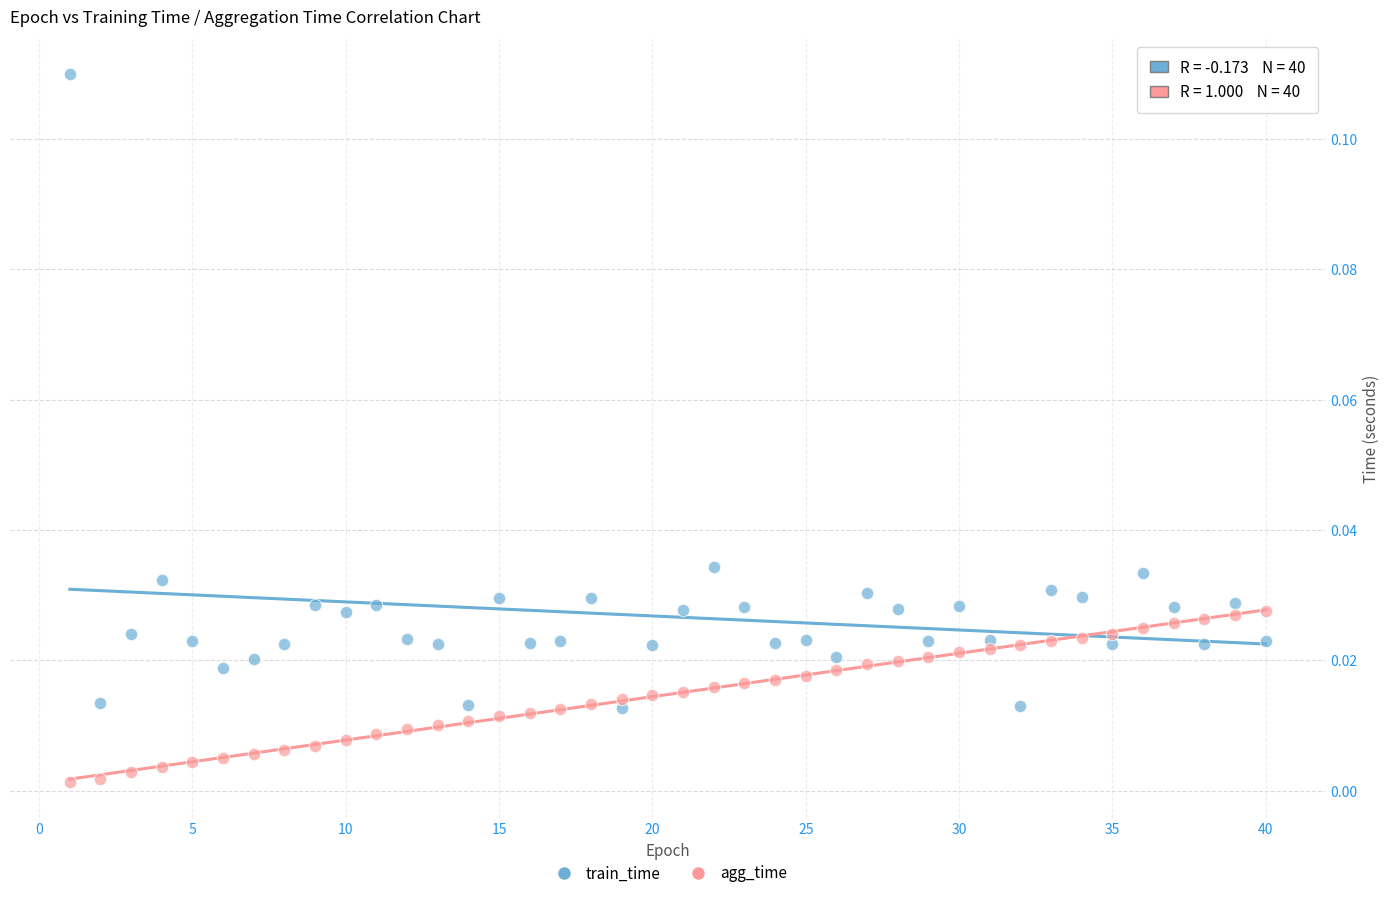

Which series has the largest Y range (max minus min)?

train_time